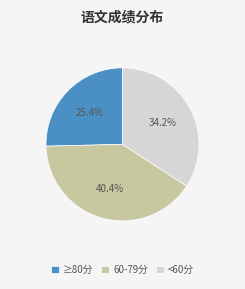

Which slice is the largest?

60-79分